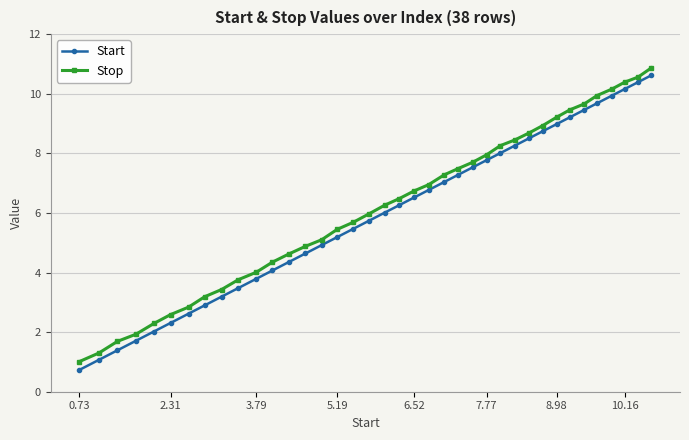

List the series in order of their overall mean, highest first.

Stop, Start